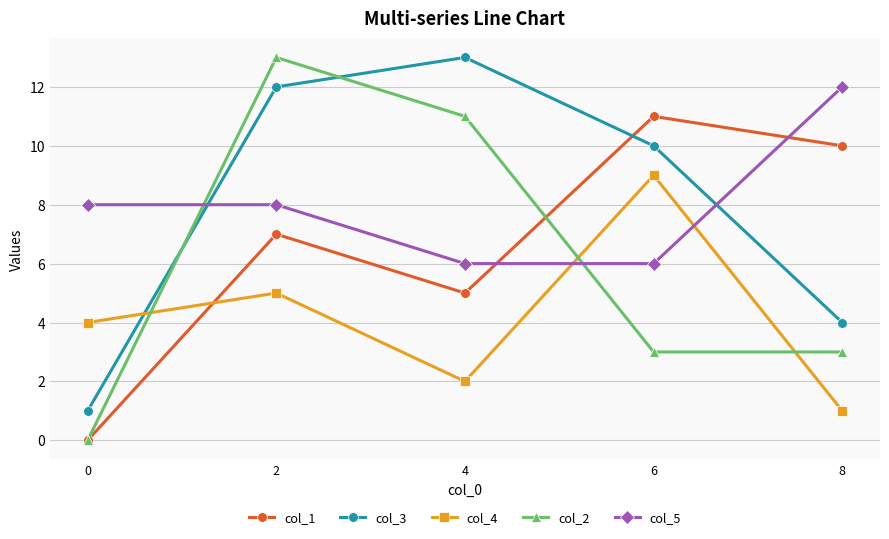

Where do col_5 and col_4 first cross each other?

4 and 6